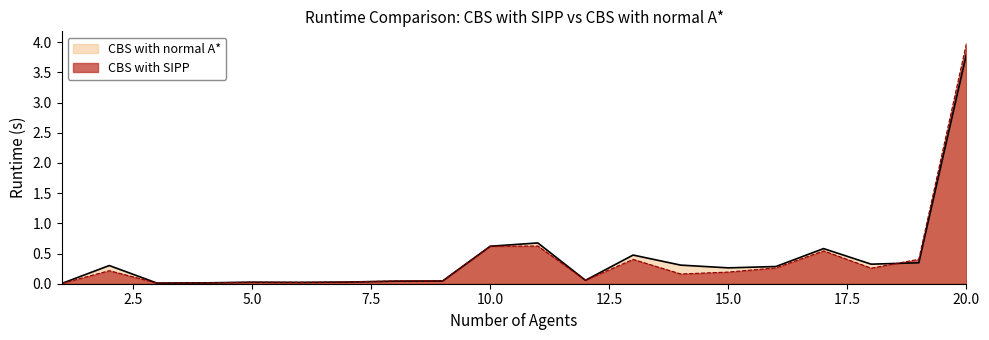

What is the maximum value shown in the chart?

4.0